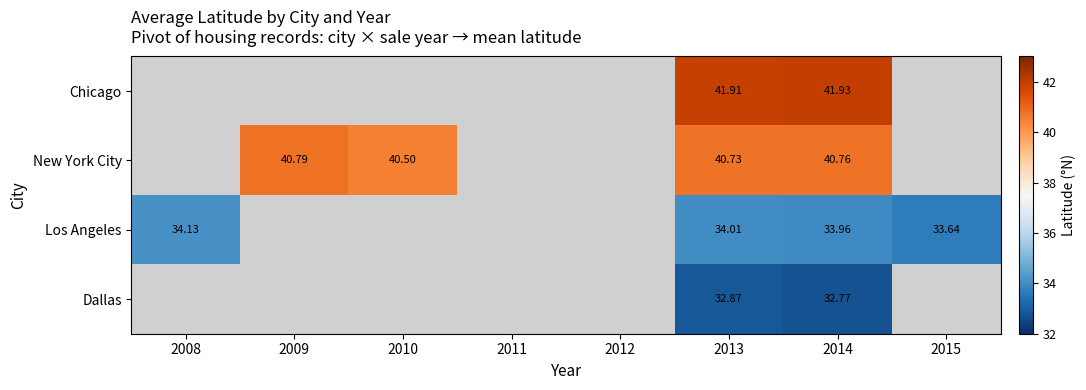

Which series has the largest range (max minus min)?

Los Angeles